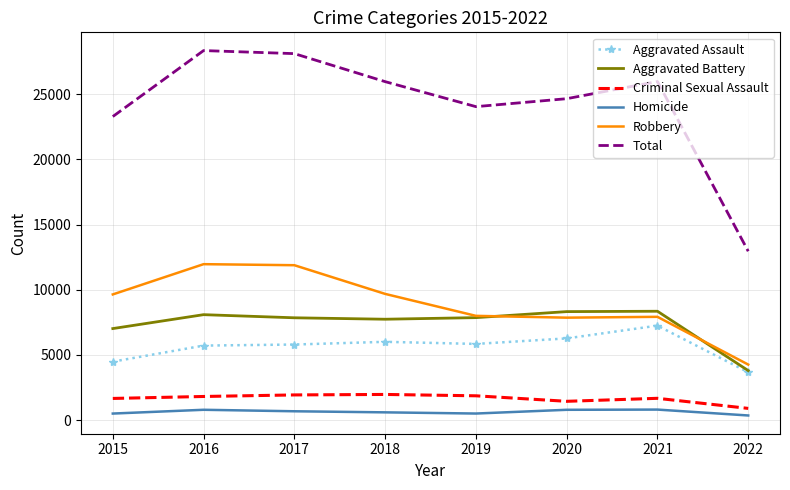

Is it true that Aggravated Battery equals 5782 at 2022?

False